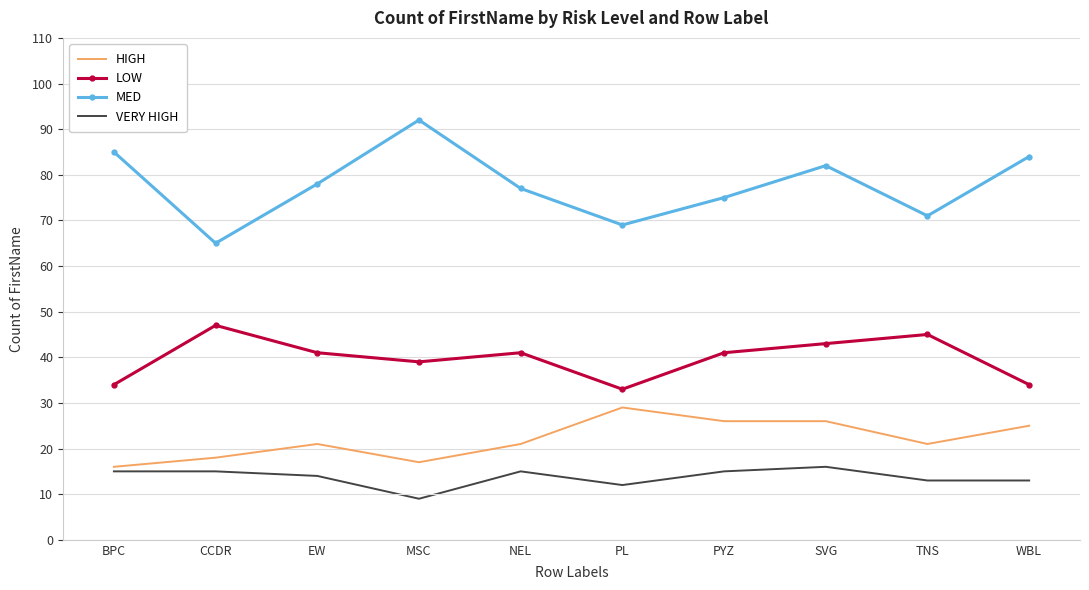

Which series has the largest total across all categories?

MED